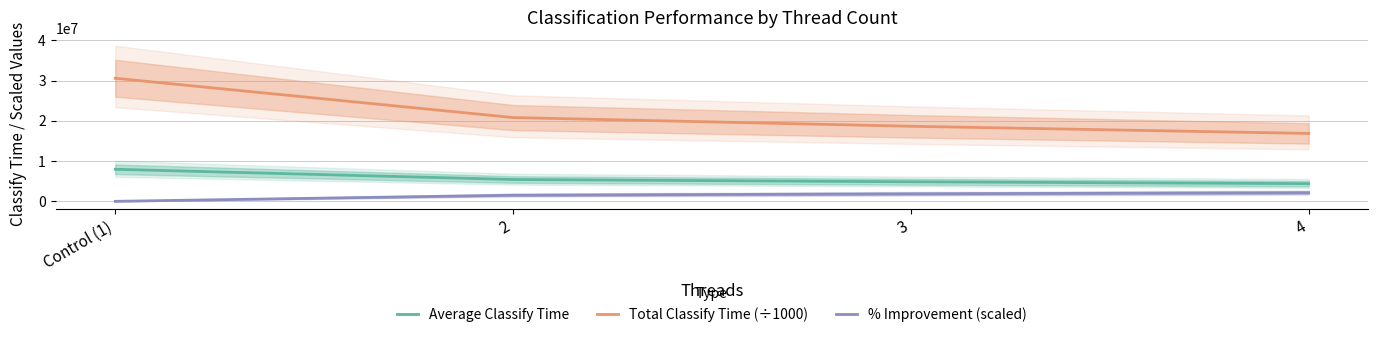

True or false: Average Classify Time and % Improvement (scaled) cross at least once.

False